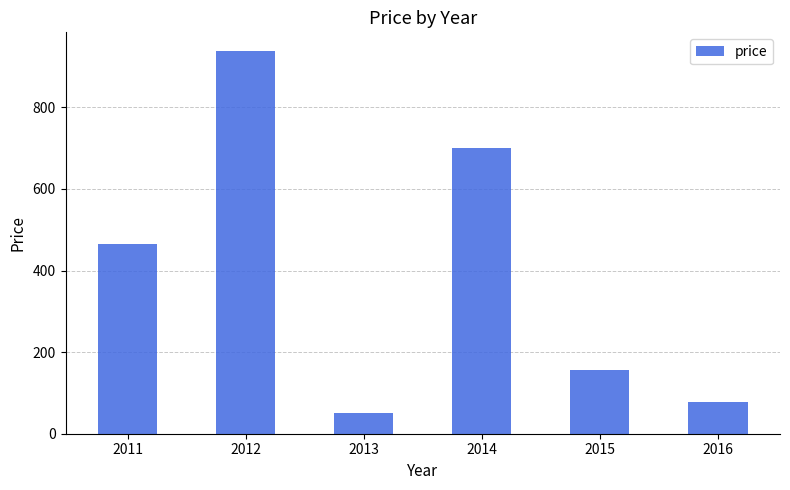

How many bars are there in total?

6